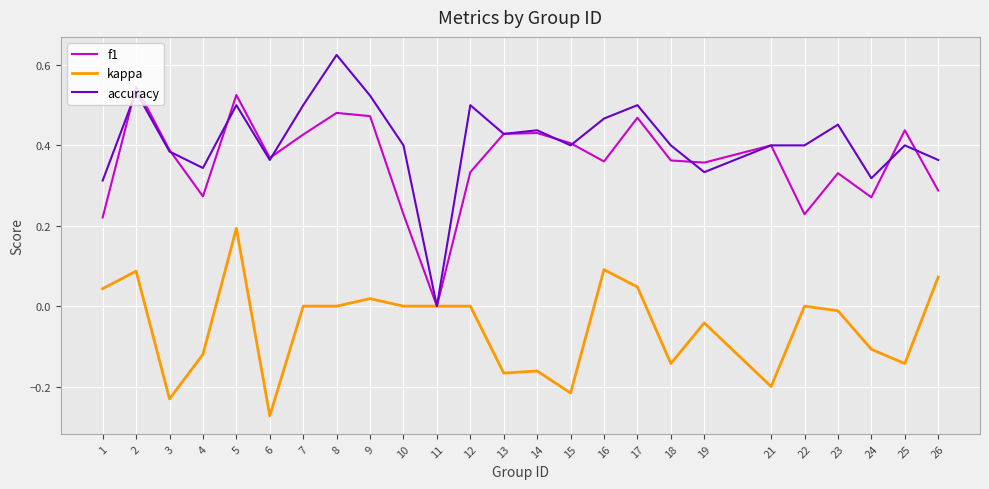

Is this an area chart (filled region under the line)?

No